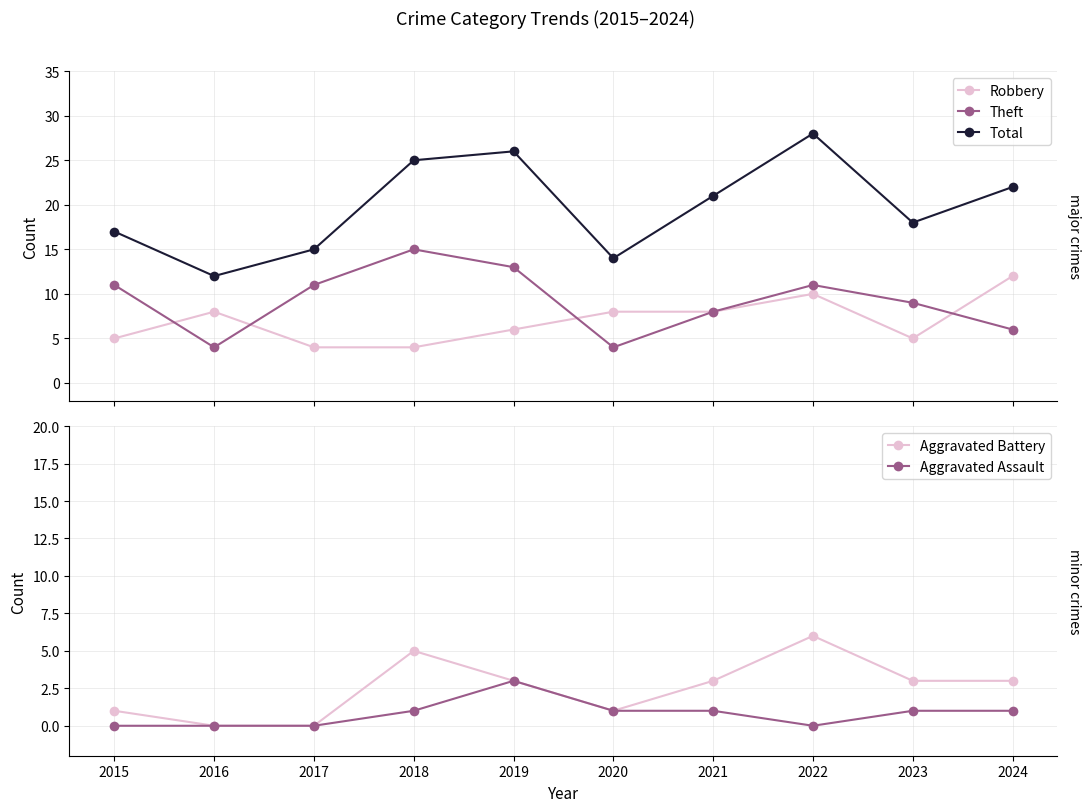

Count the number of categories in the chart.

10